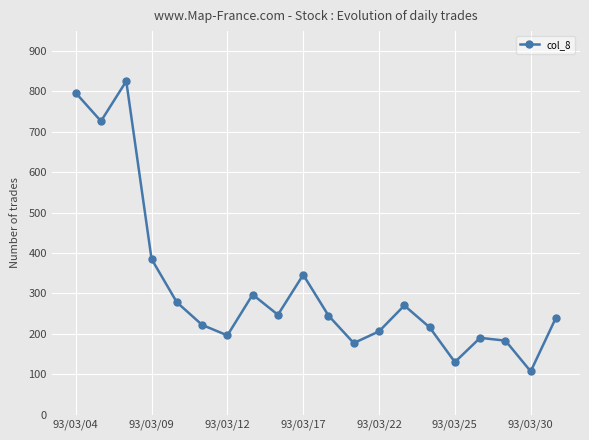

What is the smallest value displayed?

107